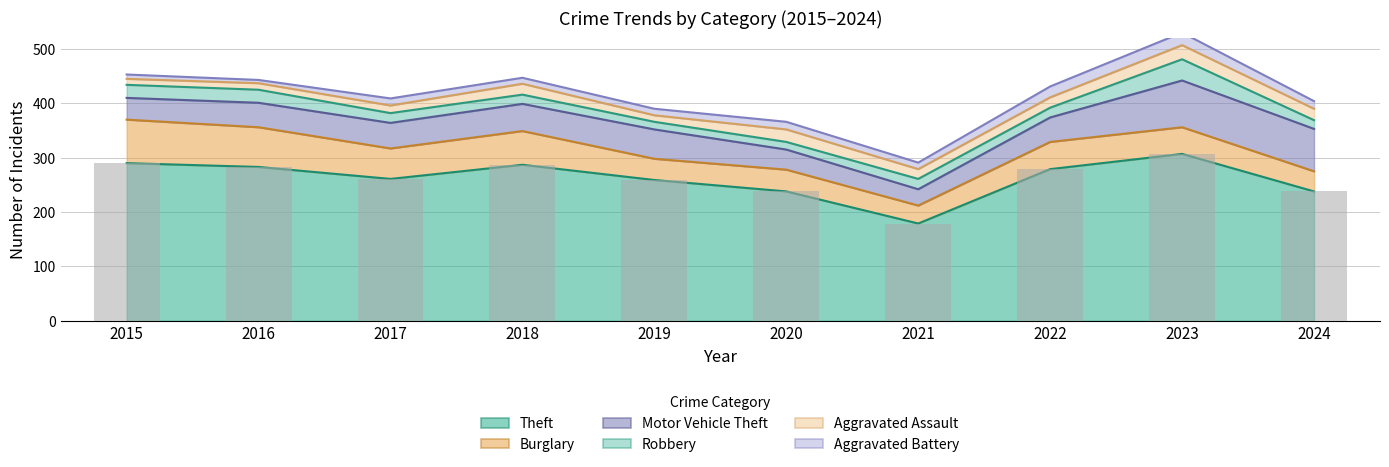

Rank the categories by Burglary value from highest to lowest.

2015, 2016, 2018, 2017, 2022, 2023, 2020, 2019, 2024, 2021